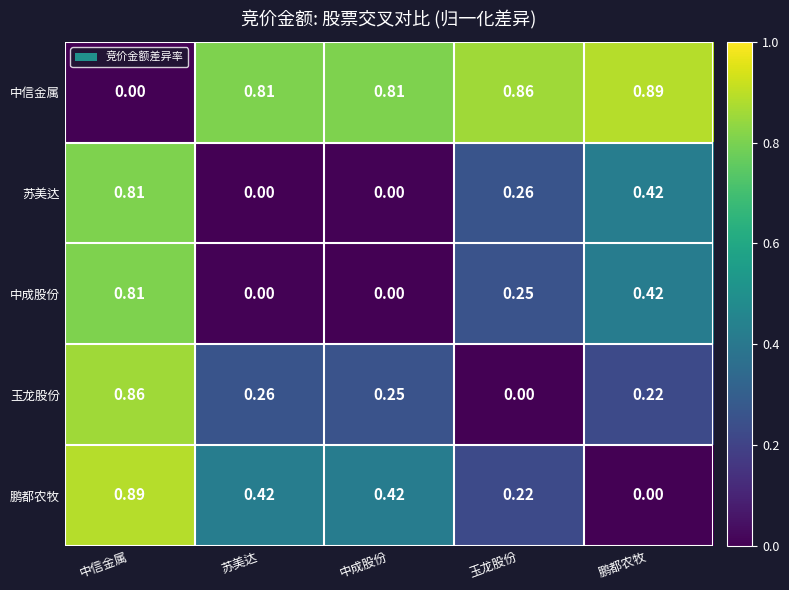

Between 中成股份 and 玉龙股份, which series saw the biggest shift?

苏美达